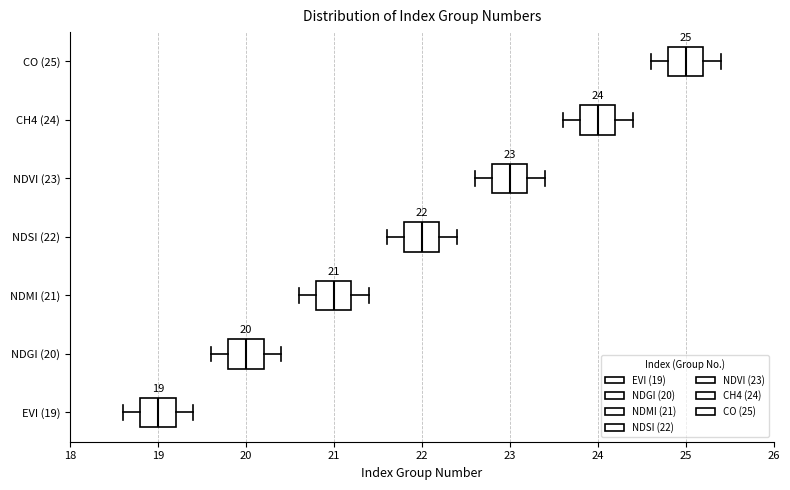

Which box has the furthest to the right median line?

CO (25)